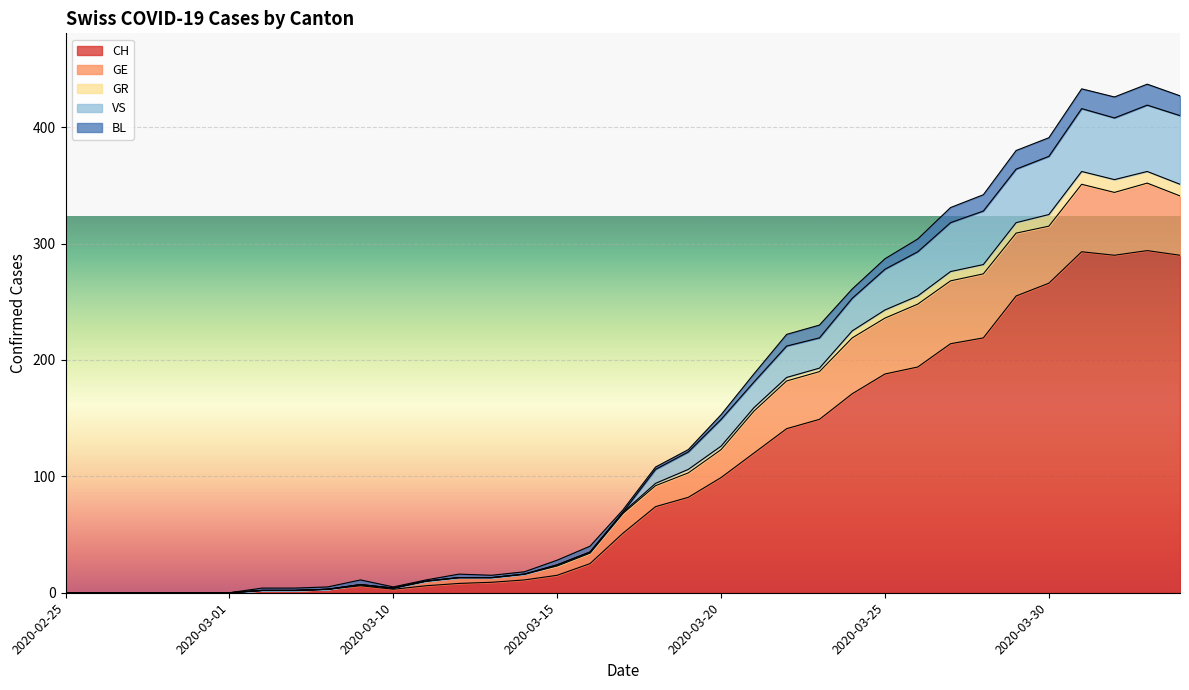

True or false: VS has more than 2 interior local peaks.

True